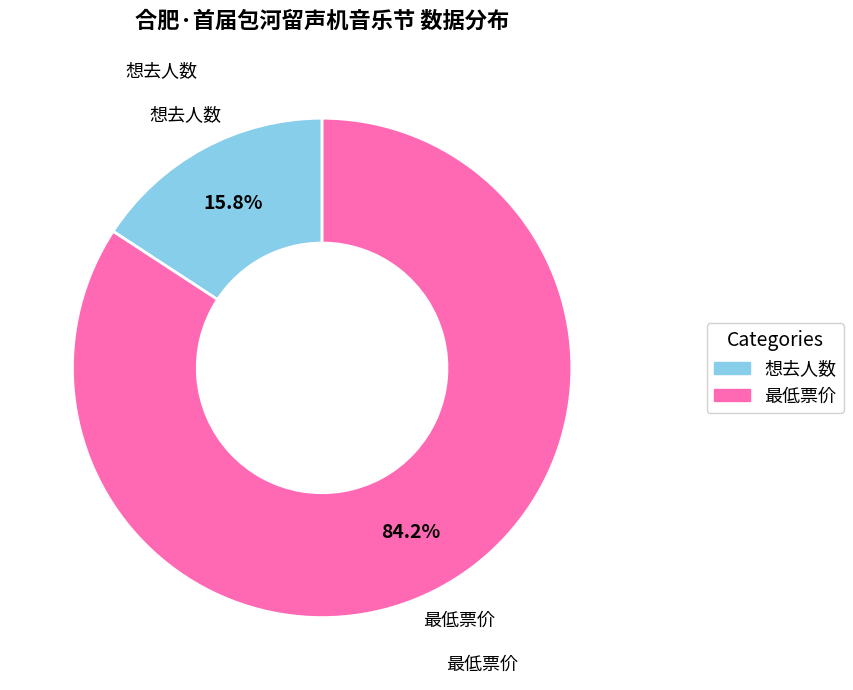

What percentage is the 想去人数 slice, to the nearest percent?

16%